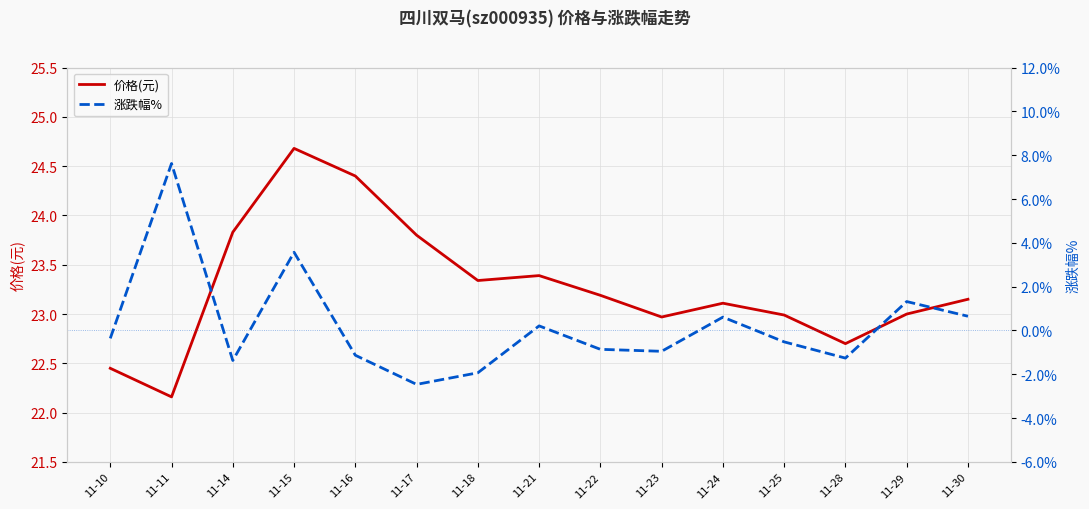

Reading left to right, extract all data points from this chart.

价格(元): 22.4	22.2	23.8	24.7	24.4	23.8	23.3	23.4	23.2	23.0	23.1	23.0	22.7	23.0	23.1
涨跌幅%: -0.4	7.6	-1.4	3.6	-1.1	-2.5	-1.9	0.2	-0.9	-0.9	0.6	-0.5	-1.3	1.3	0.7